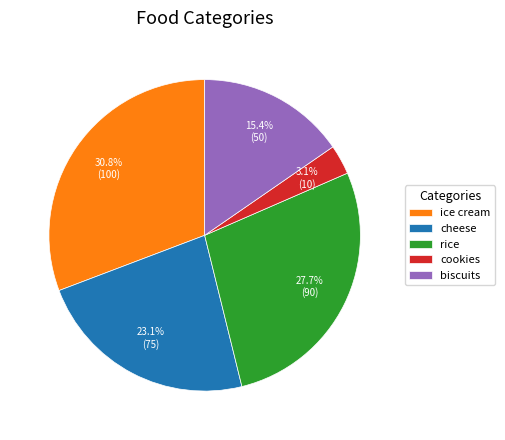

To the nearest percent, what percentage of the pie is cheese?

23%